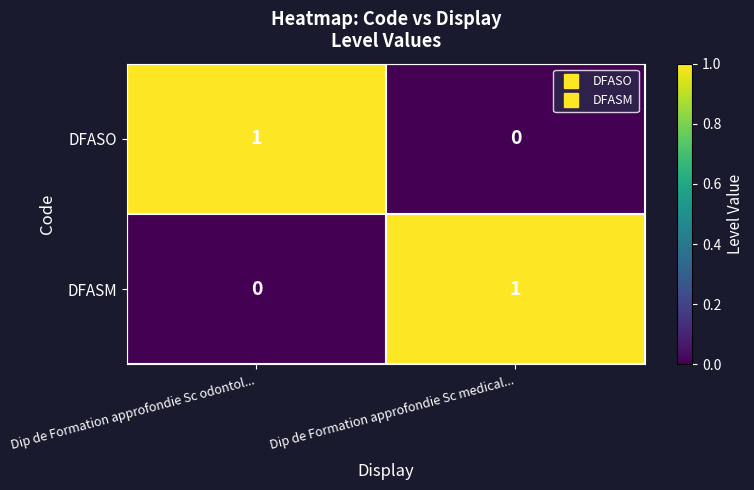

At Dip de Formation approfondie Sc medical..., list the series in order from largest to smallest.

DFASM, DFASO